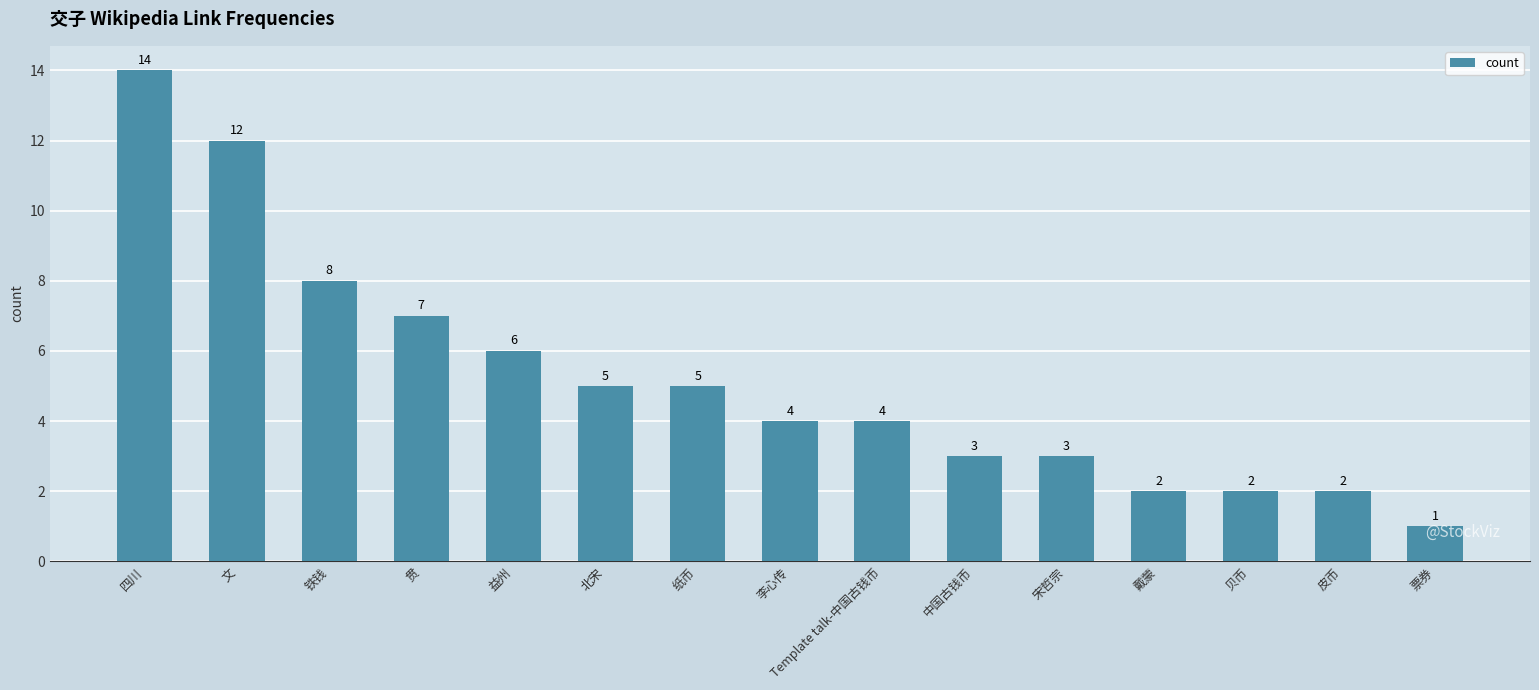

Is it true that the value at 中国古钱币 is 3?

True